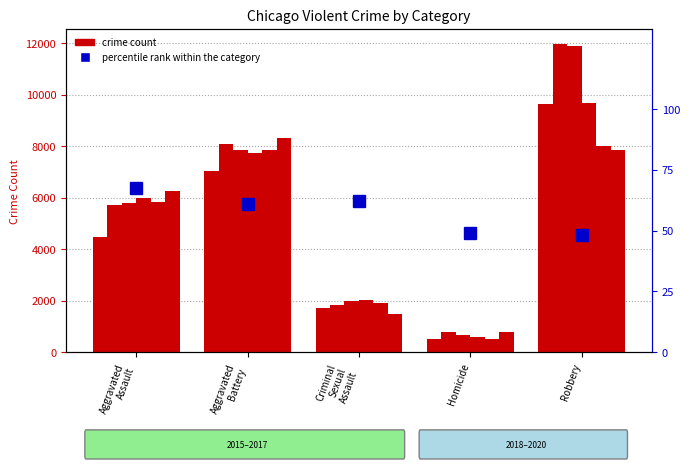

Which has a higher value, Criminal
Sexual
Assault or Homicide?

Criminal
Sexual
Assault